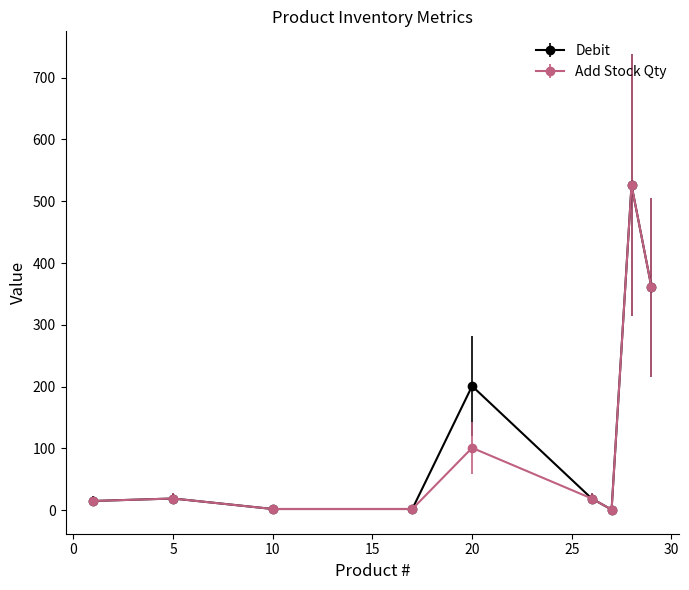

What is the greatest value displayed?

526